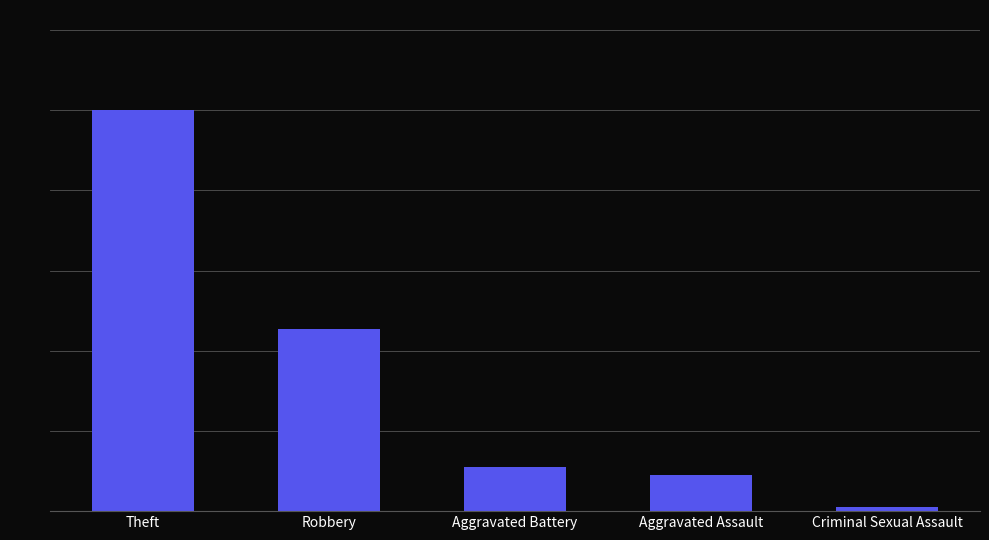

What is the sum of the values at Robbery and Criminal Sexual Assault?

47